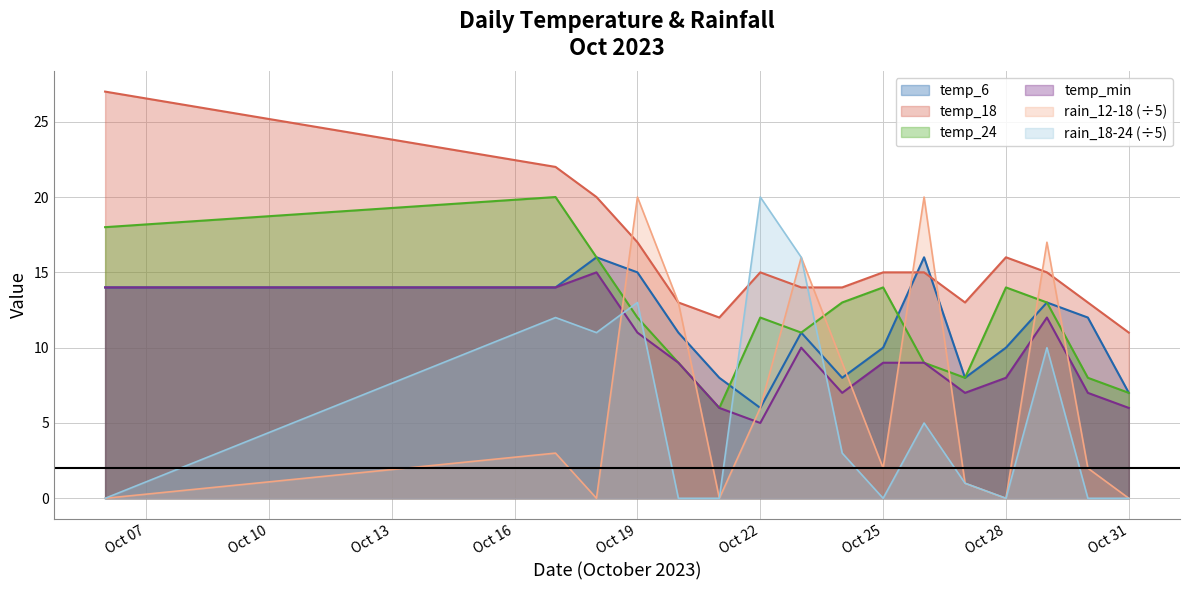

How many intersections are there between temp_6 and rain_12-18?

7